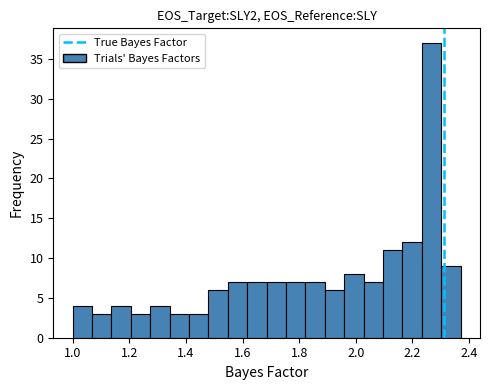

Around what value on the x-axis is the tallest bar? Give the approximate position of its centre, as read against the axis.

2.26